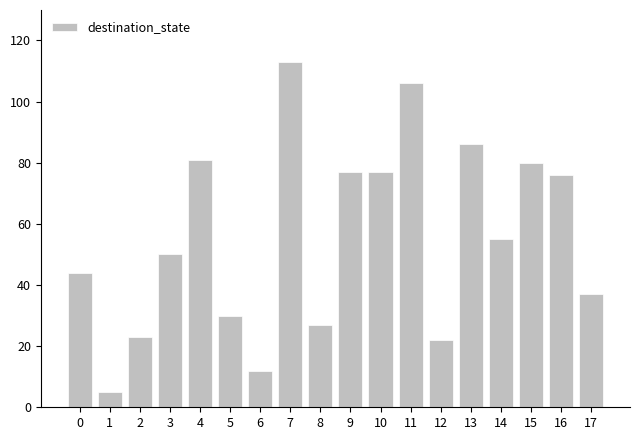

Reading right to left, what are all the values shown in this chart?

37	76	80	55	86	22	106	77	77	27	113	12	30	81	50	23	5	44